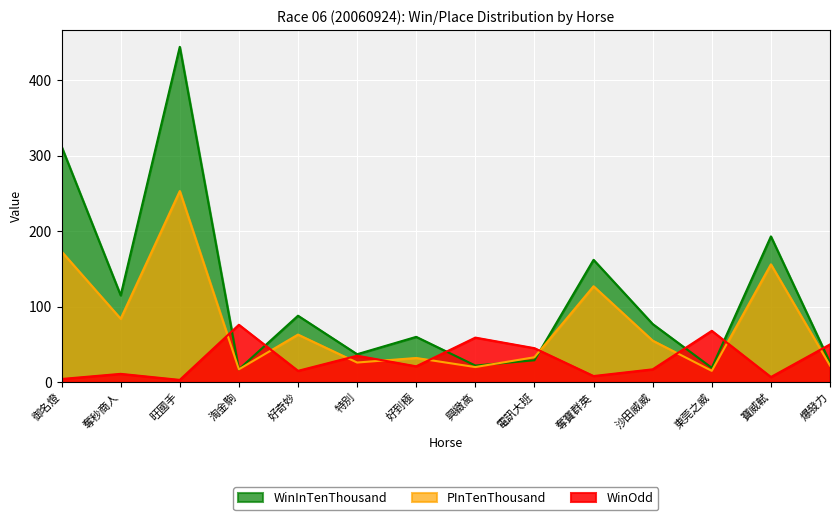

What is the value of the WinOdd point at the 9th from the left?

45.0